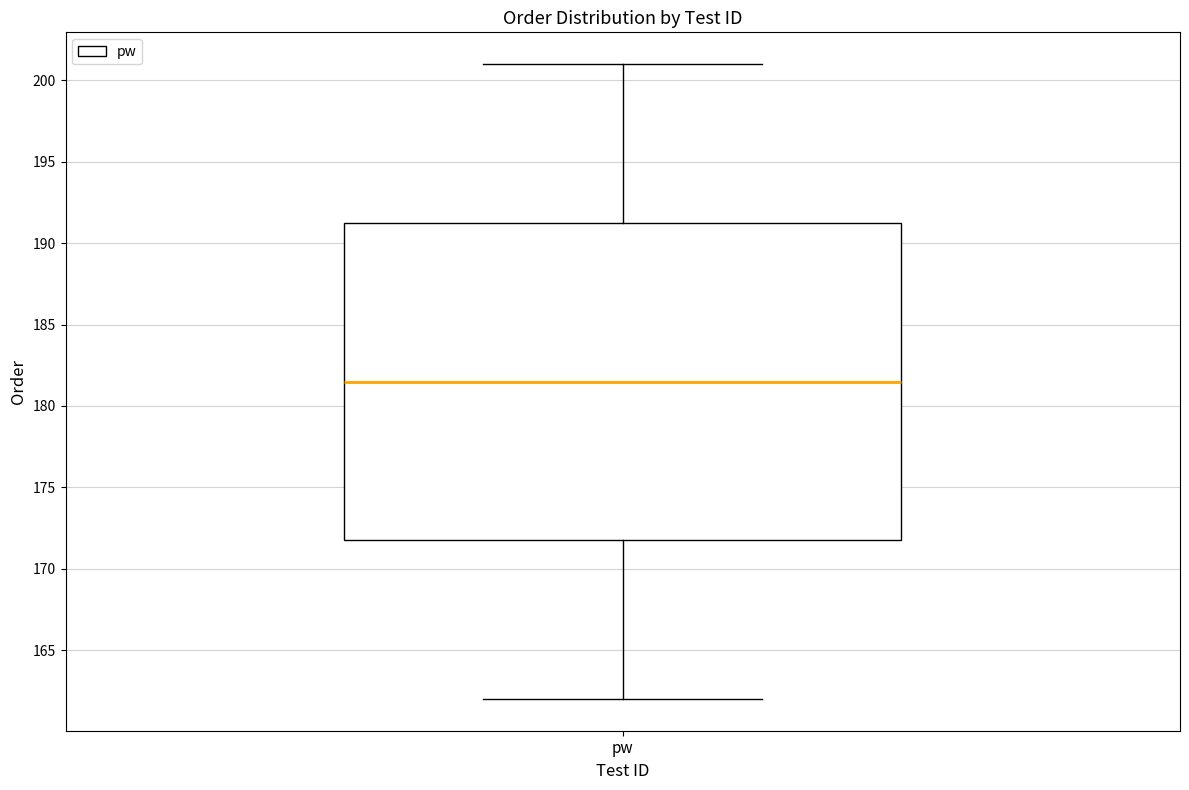

Read this box plot against the y-axis: the position of the median line, the range covered by the box, and the ends of both whiskers. The values are not printed on the chart, so give them approximately, as read against the axis.

median 181.5, box 172.0 to 191.5, whiskers 162.0 to 201.0